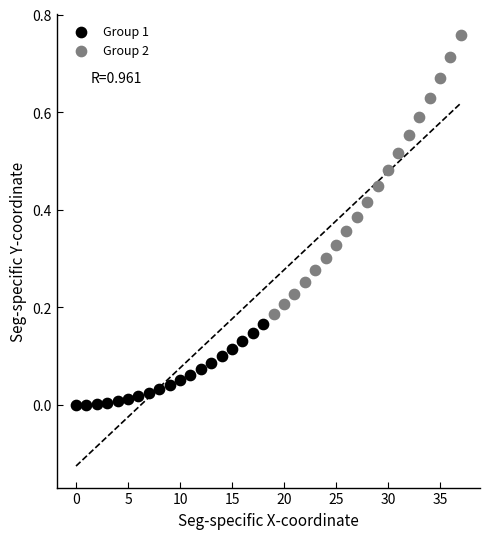

Which series reaches the minimum Y coordinate?

Group 1